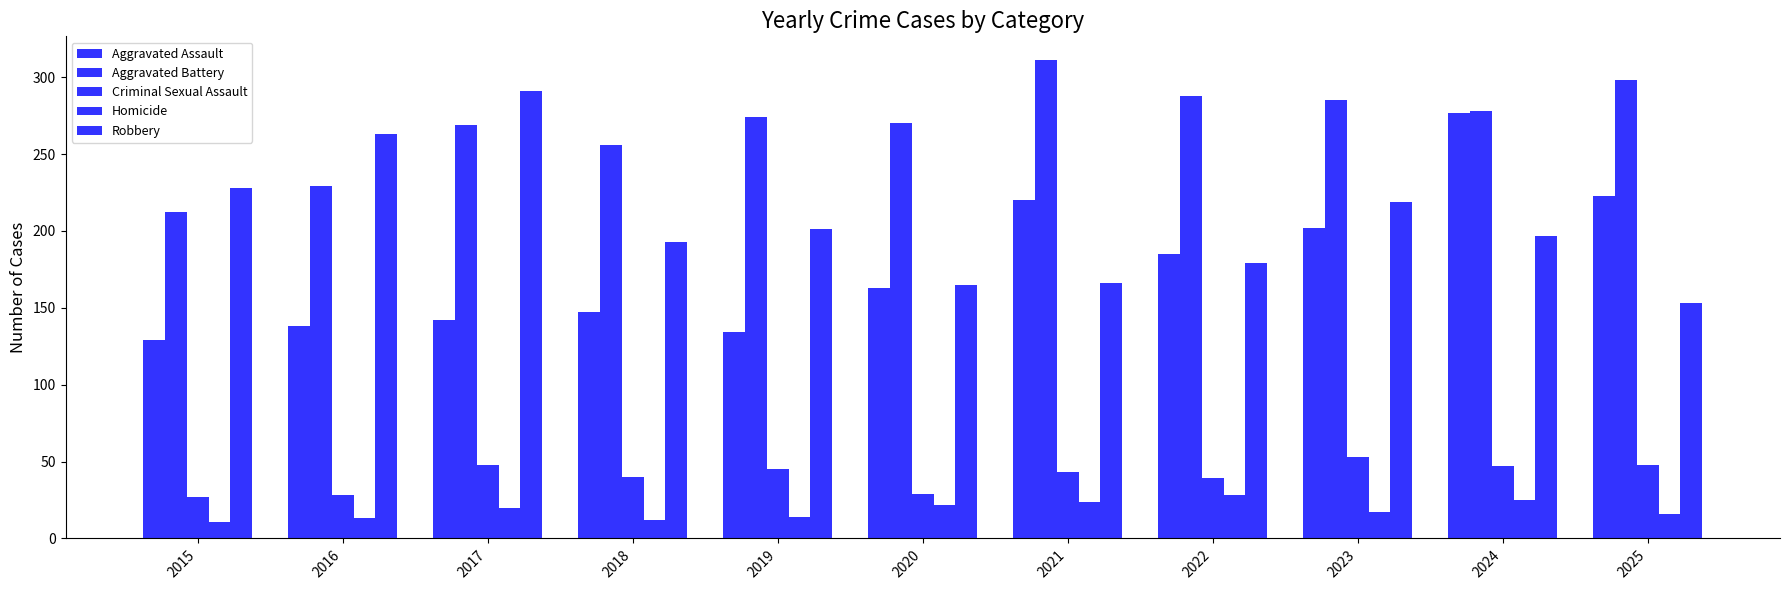

Does the chart contain any negative values?

No